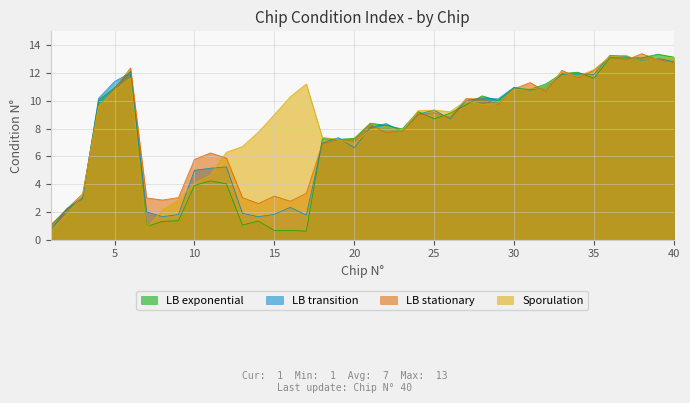

List the series in order of their overall mean, highest first.

Sporulation, LB stationary, LB transition, LB exponential